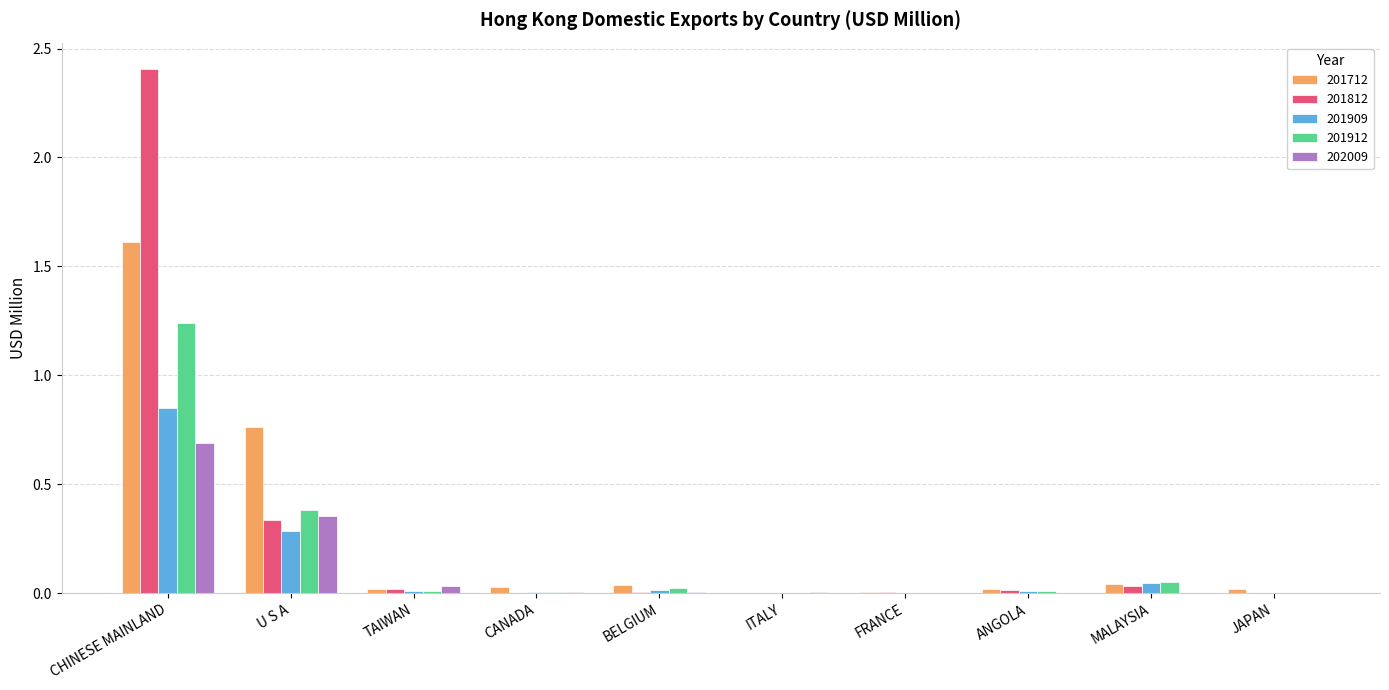

What is the maximum value shown in the chart?

2.4